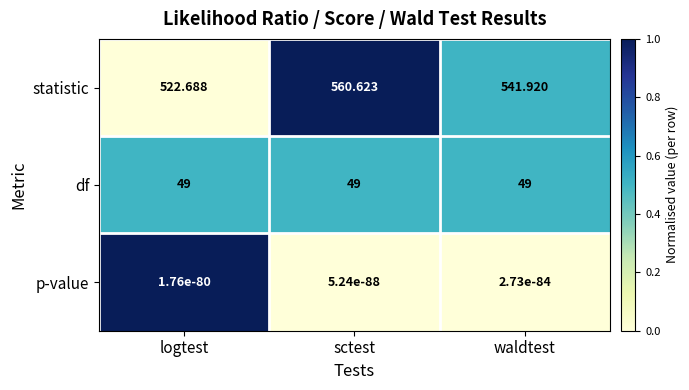

What is the total value across all series at logtest?

571.7